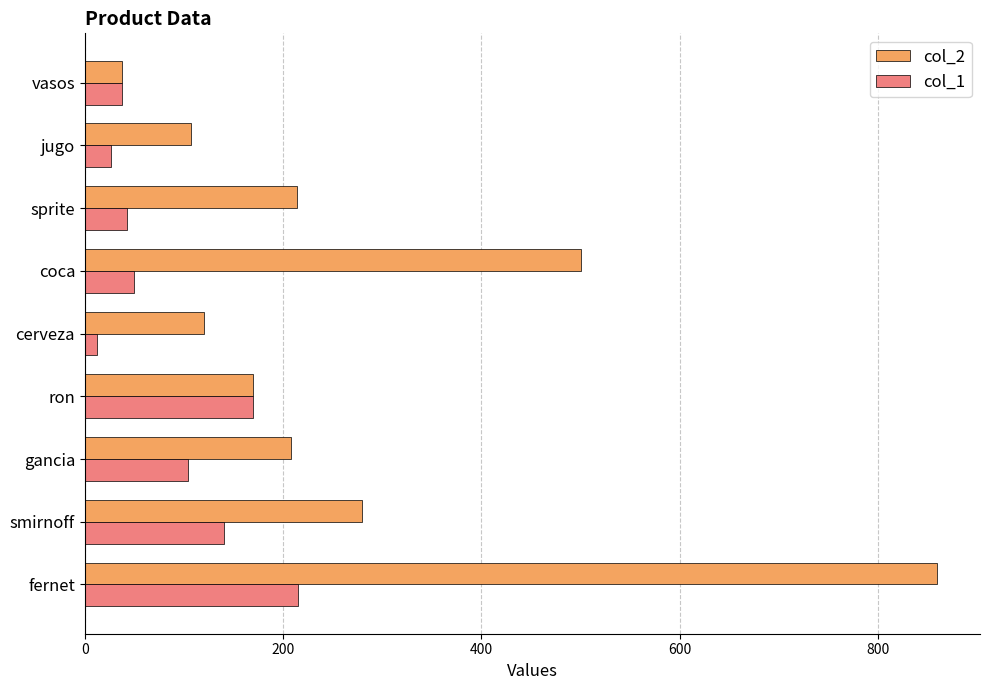

How many series are shown in this chart?

2